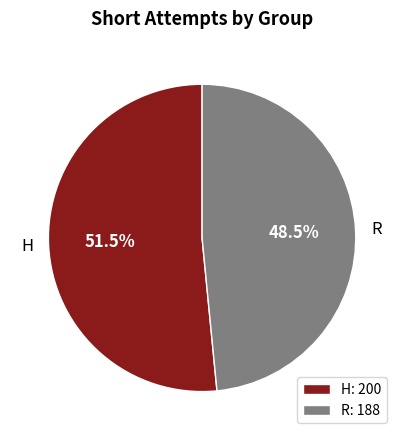

Count the number of slices in the pie.

2